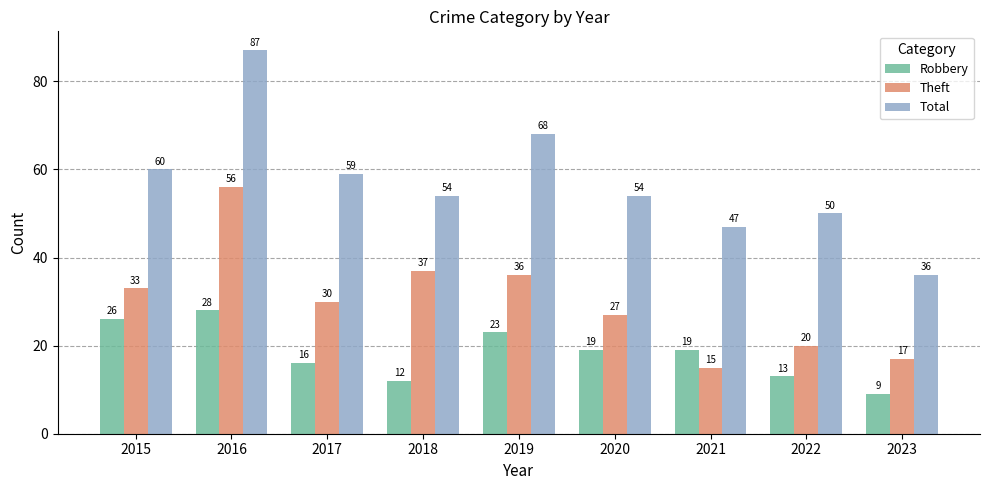

Rank the series by their average value, from highest to lowest.

Total, Theft, Robbery